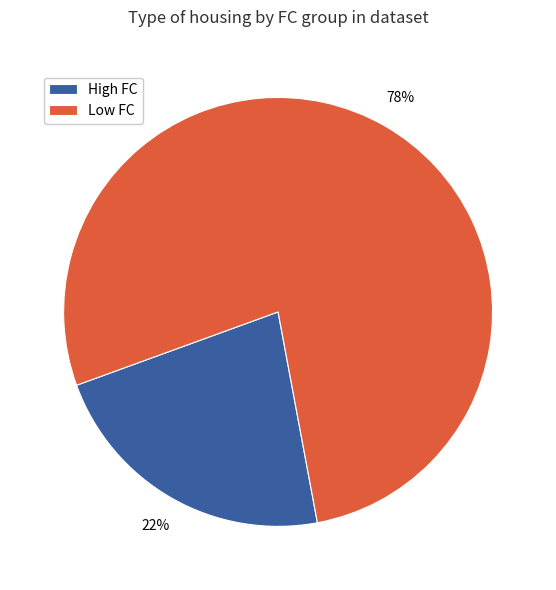

Which has a higher value, High FC or Low FC?

Low FC